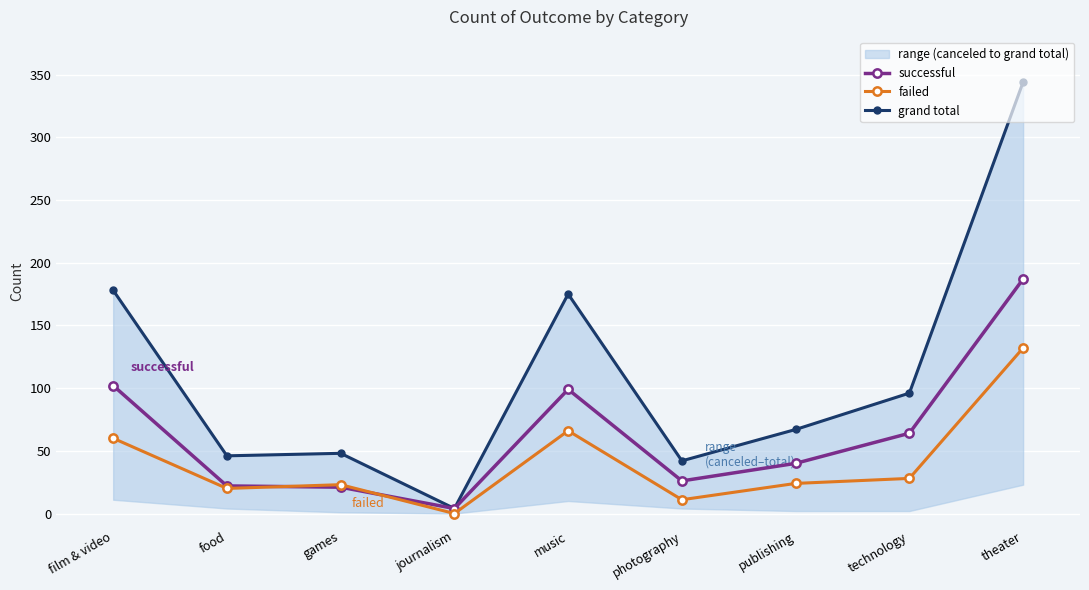

True or false: failed has more than 2 points higher than both neighbors.

False